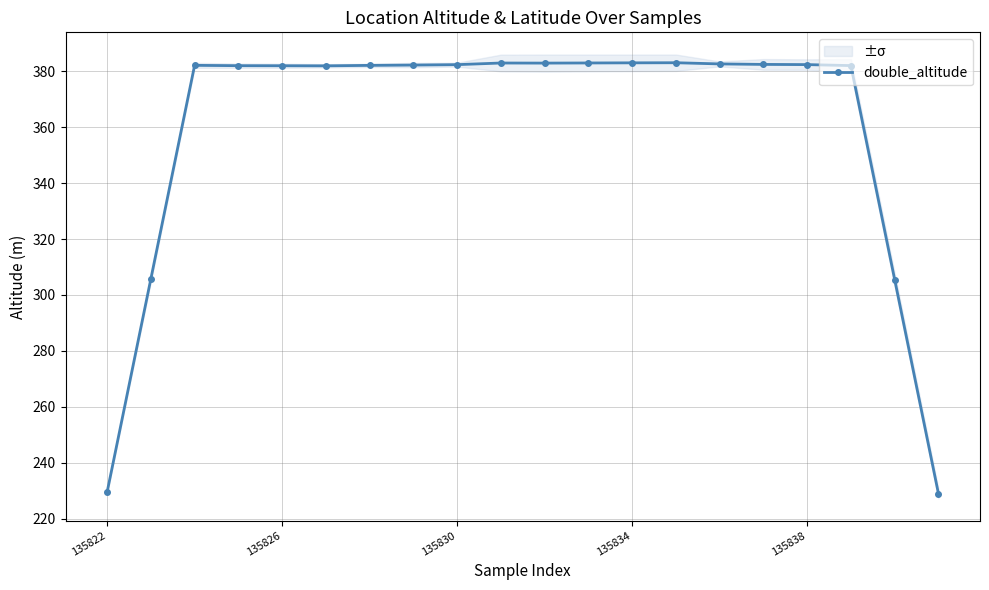

What is the value of the 20th point from the left?

228.9